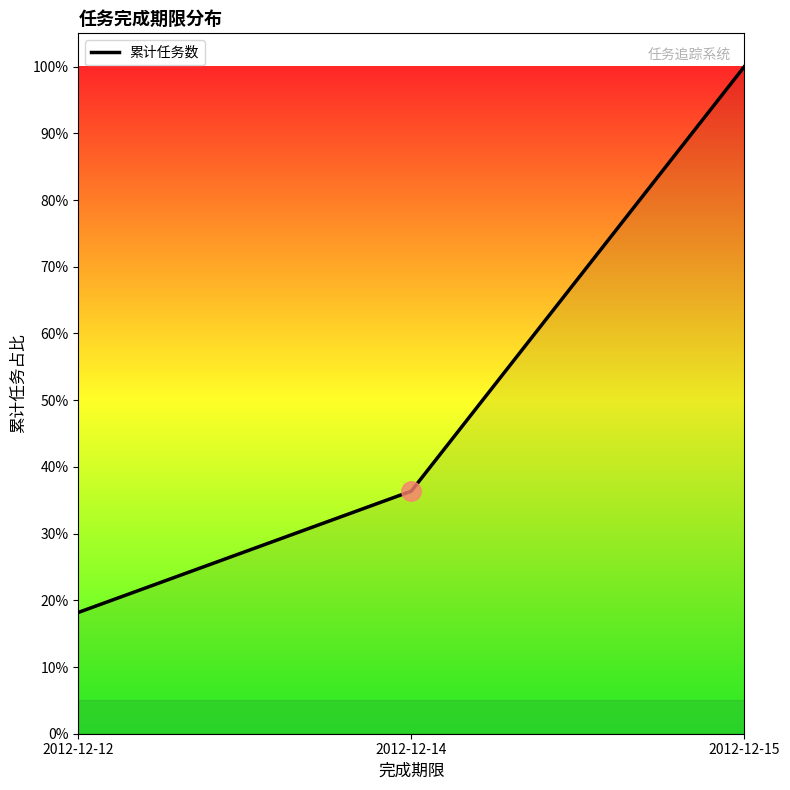

Which has a higher value, 2012-12-12 or 2012-12-14?

2012-12-14